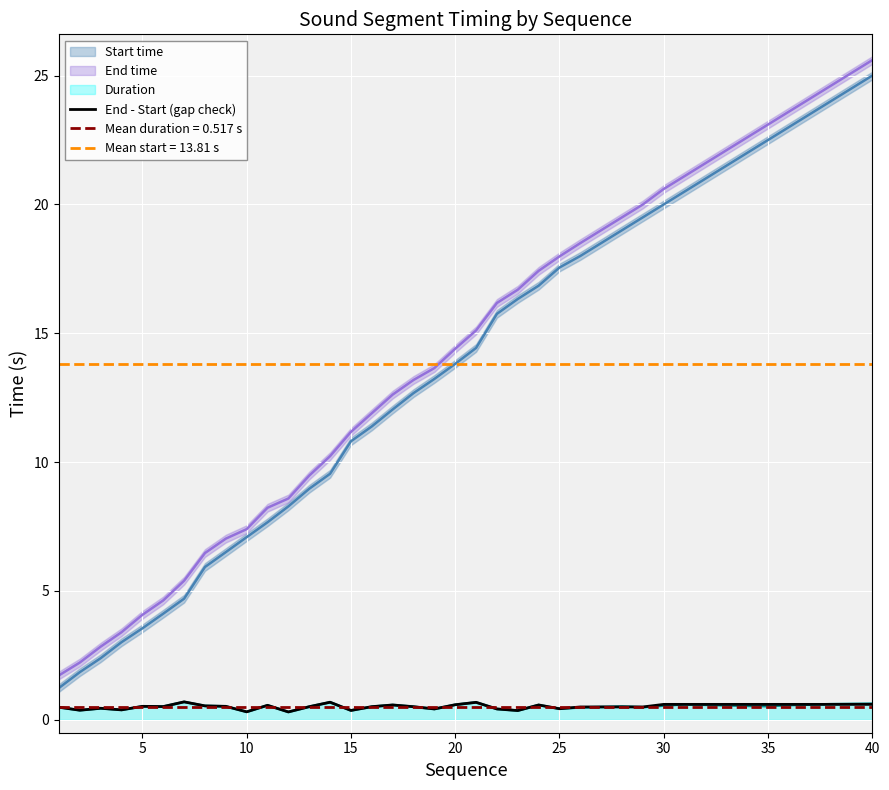

What is the highest value of the End - Start (gap check) series?

0.7